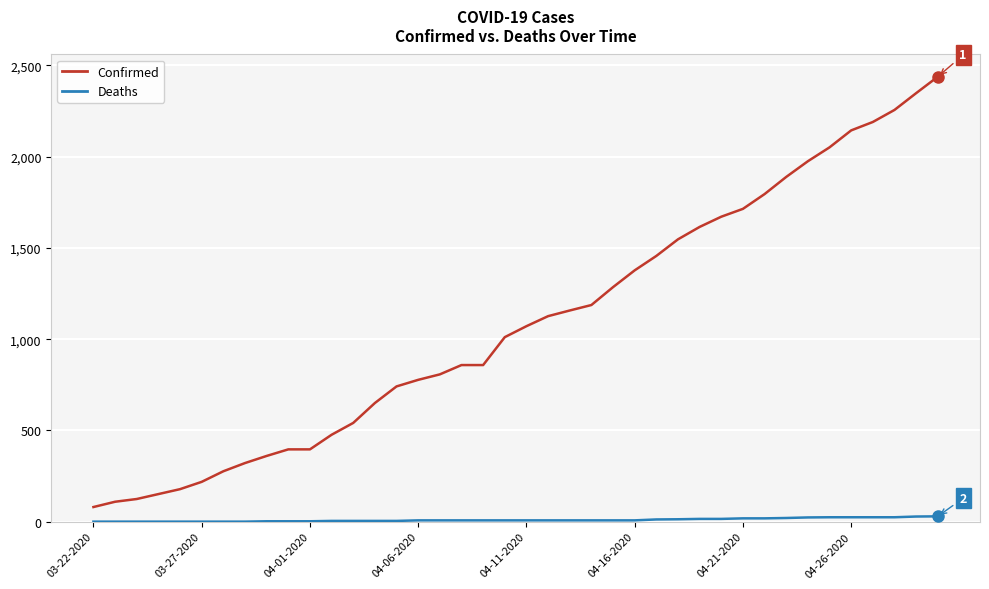

Which series has the largest total across all categories?

Confirmed